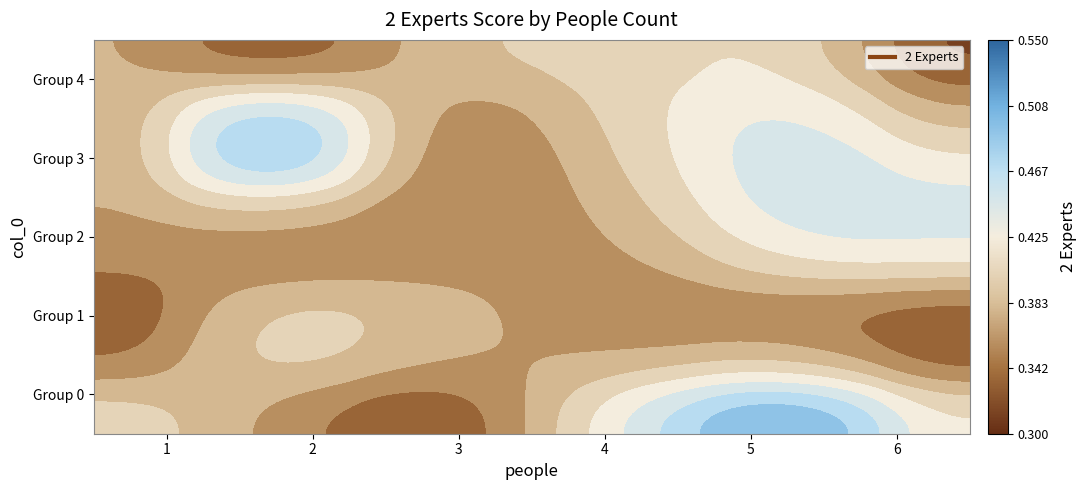

At which category is the sum across all series the highest?

5